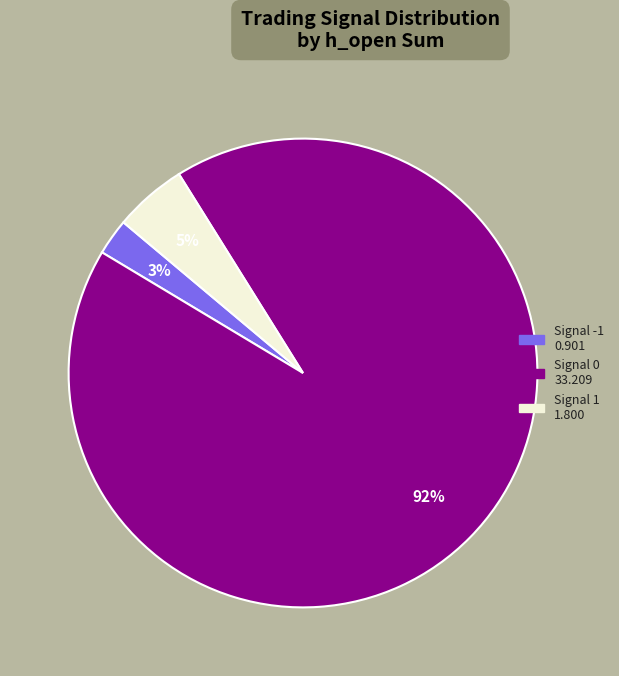

Is there a majority slice in this chart?

Yes